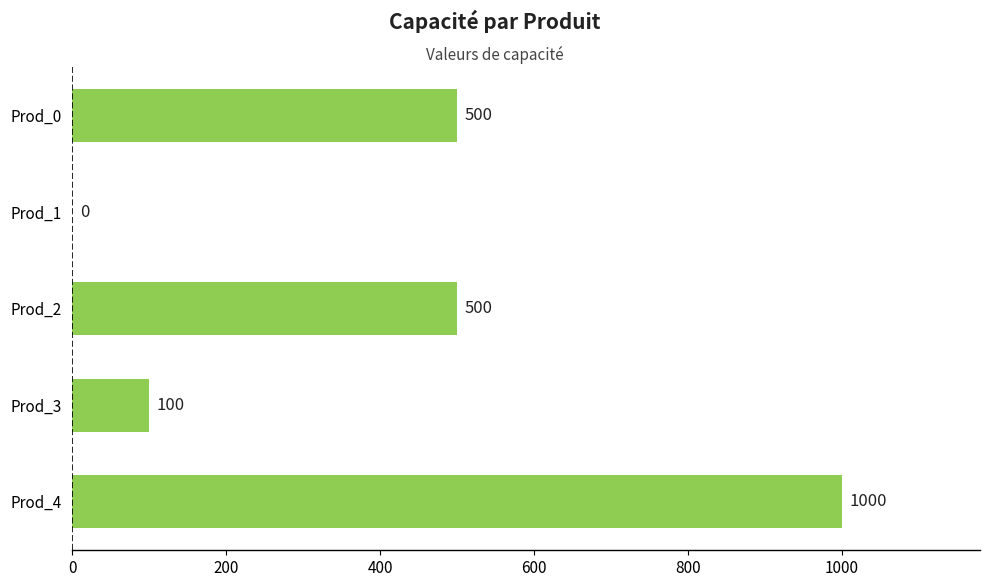

True or false: the data shows 524 at Prod_1.

False